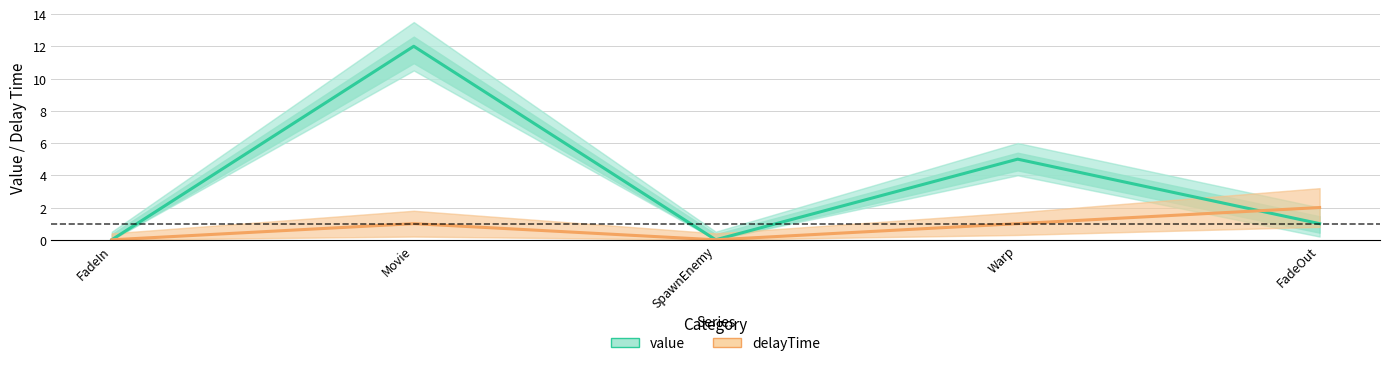

At which label is delayTime closest to 1?

Movie